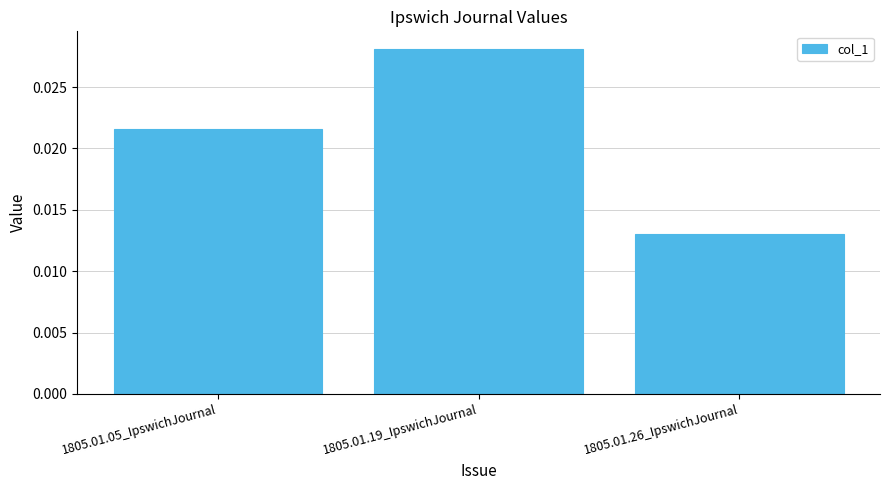

Rank the categories by value from lowest to highest.

1805.01.26_IpswichJournal, 1805.01.05_IpswichJournal, 1805.01.19_IpswichJournal